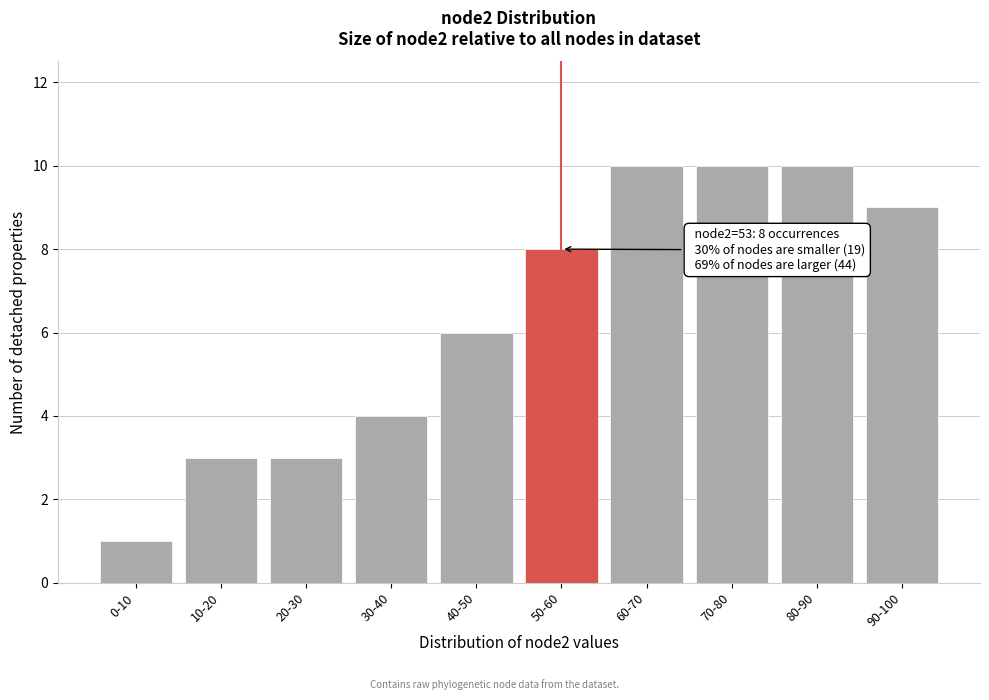

Reading right to left, what are all the values shown in this chart?

90-100=9	80-90=10	70-80=10	60-70=10	50-60=8	40-50=6	30-40=4	20-30=3	10-20=3	0-10=1